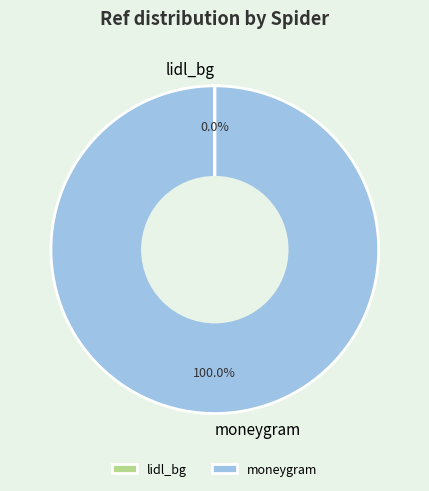

To the nearest percent, what percentage of the pie is moneygram?

100%